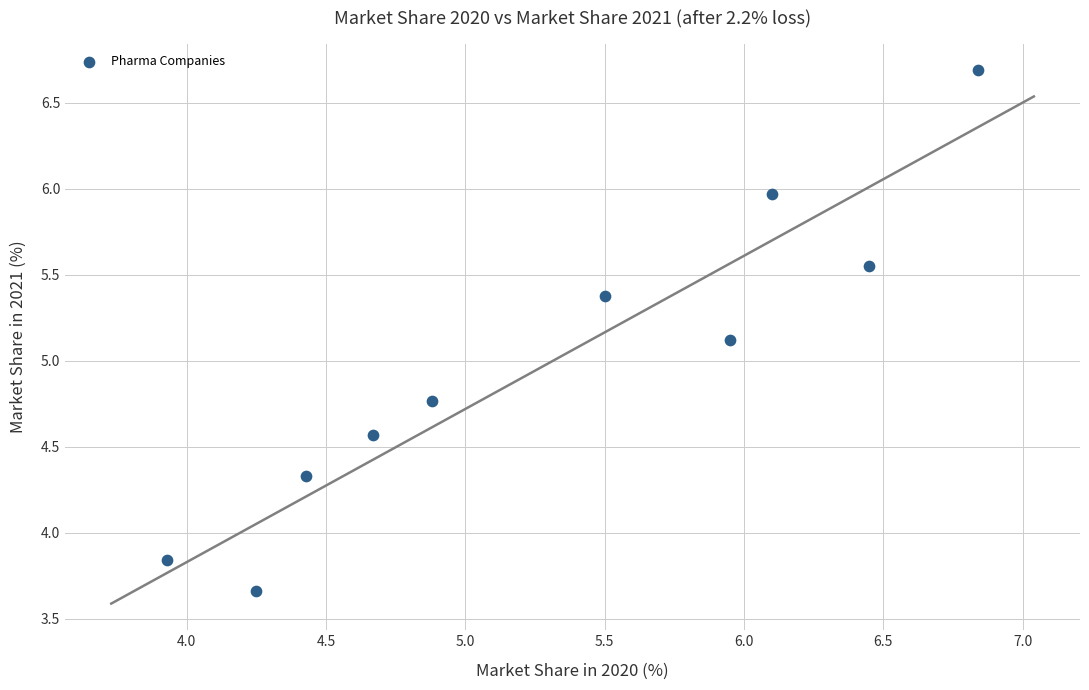

What Y value in the scatter plot is closest to 5?

5.1